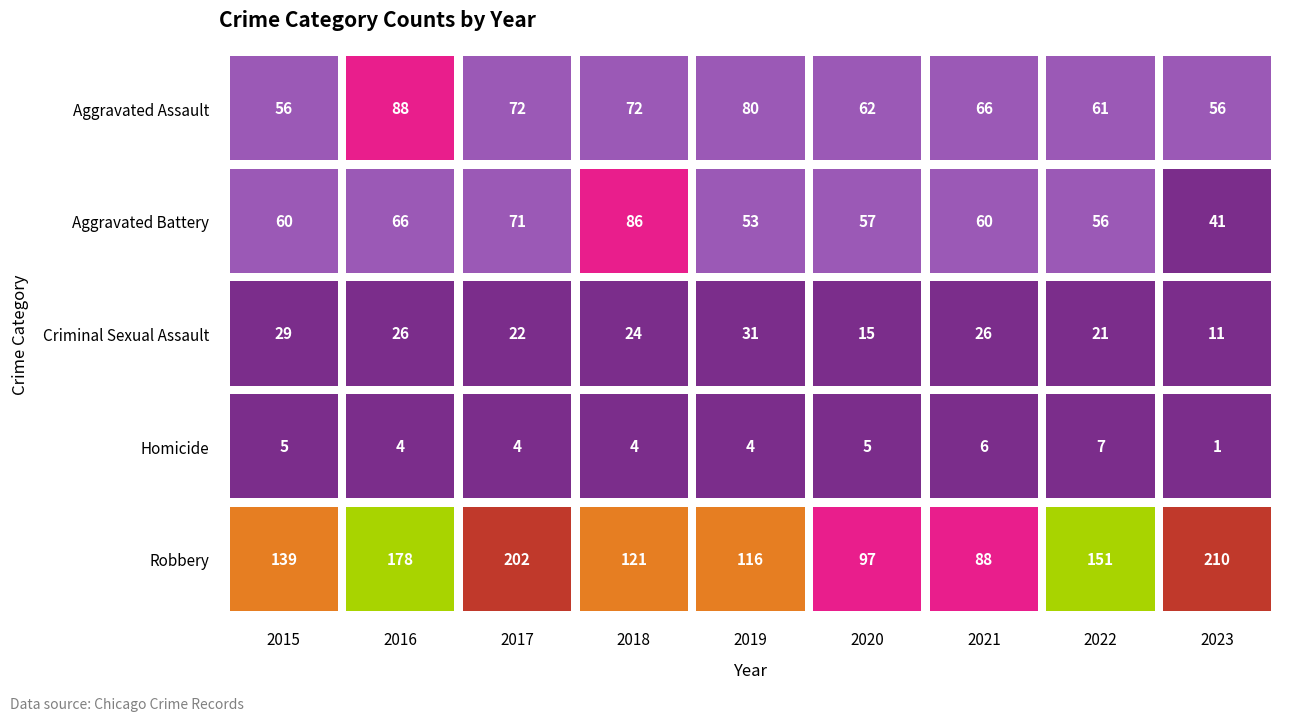

At which label is Criminal Sexual Assault closest to 21?

2022